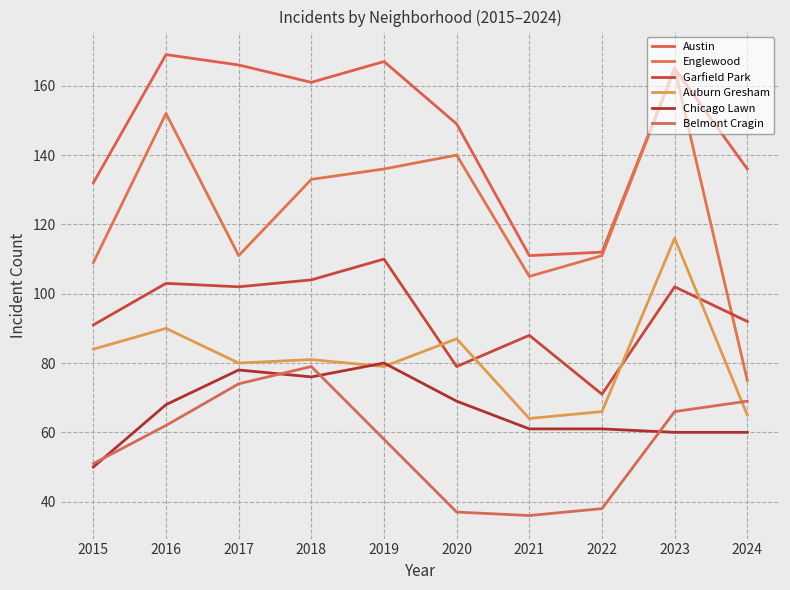

What is the difference between the Chicago Lawn values at 2016 and 2022?

7